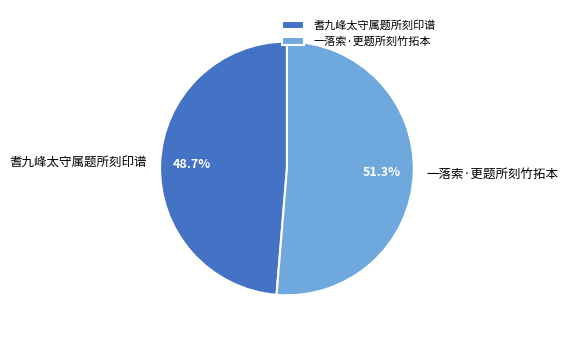

Which slice represents more than half of the pie?

一落索·更题所刻竹拓本